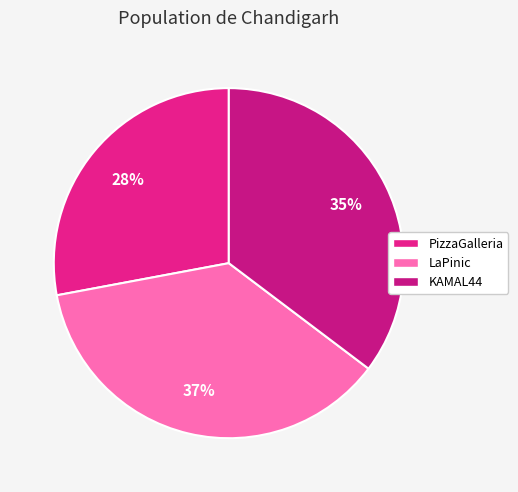

What is the largest slice in the pie chart?

LaPinic